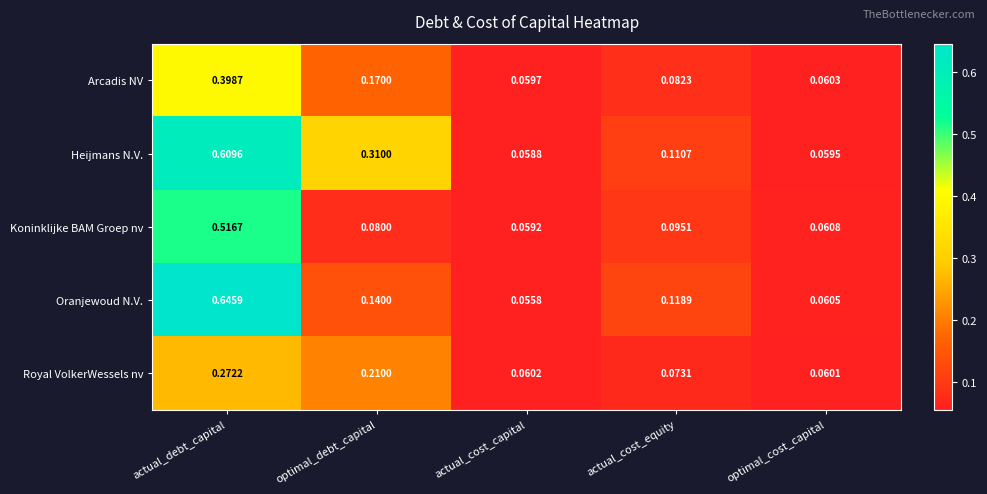

Where is Oranjewoud N.V. nearest to the value 0?

actual_cost_capital